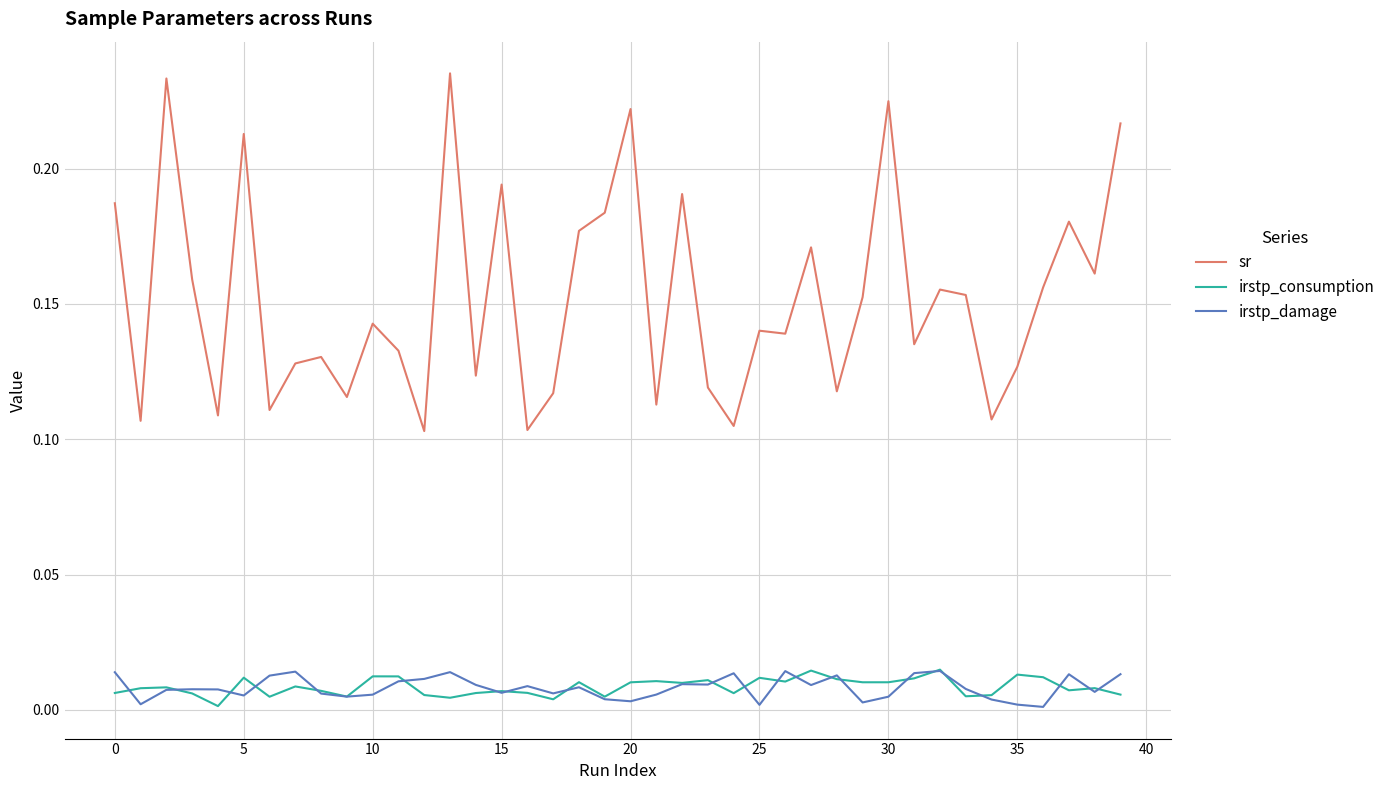

At how many categories does at least one series exceed 0?

40